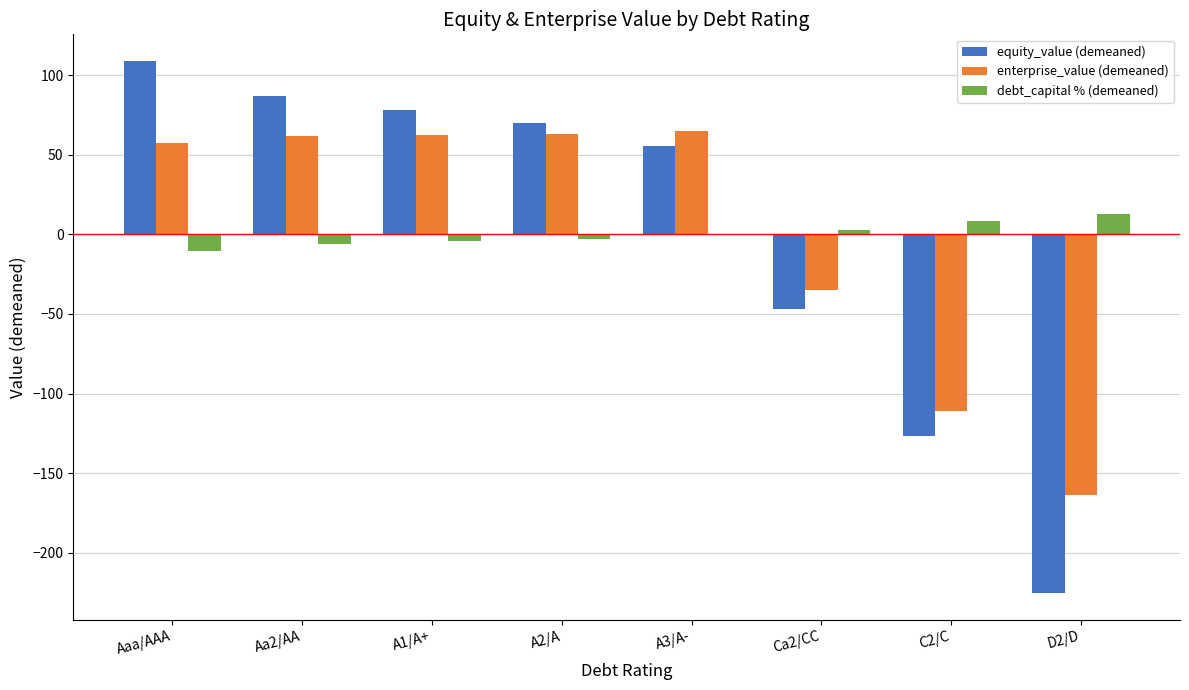

How many data points in equity_value (demeaned) are above 69?

4